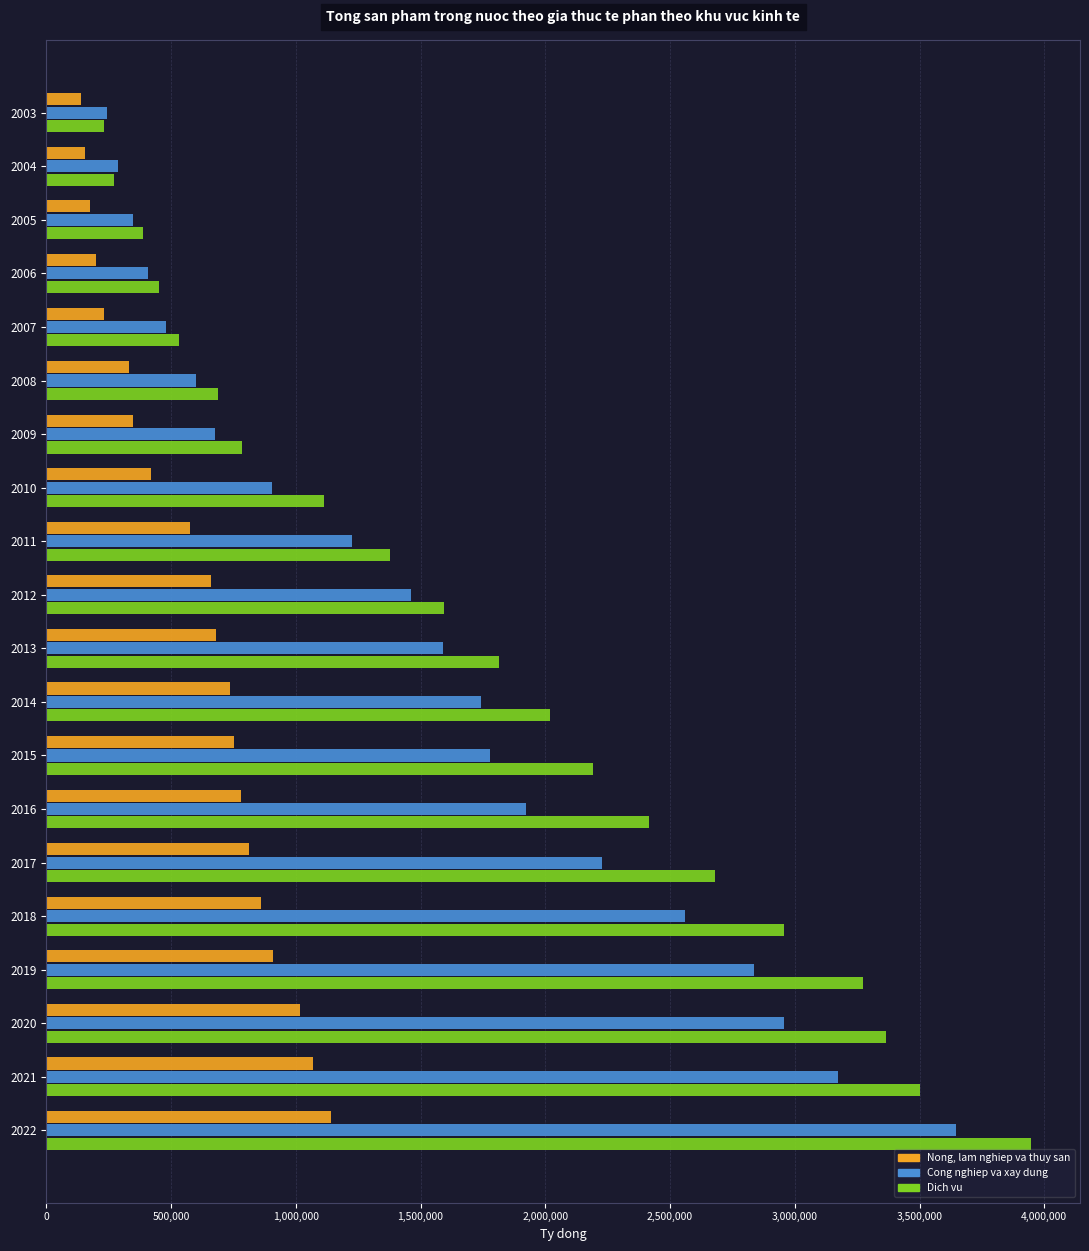

List the series in order of their peak value, highest first.

Dich vu, Cong nghiep va xay dung, Nong, lam nghiep va thuy san